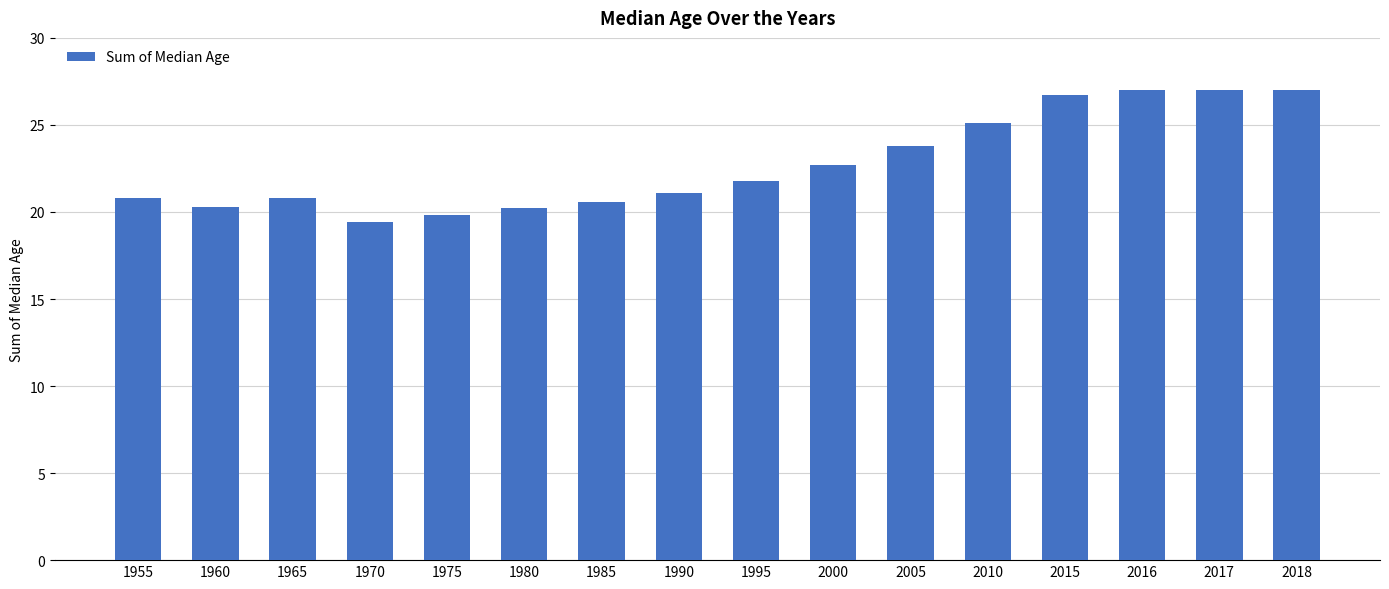

What is the change in value from 1995 to 2015?

+4.9